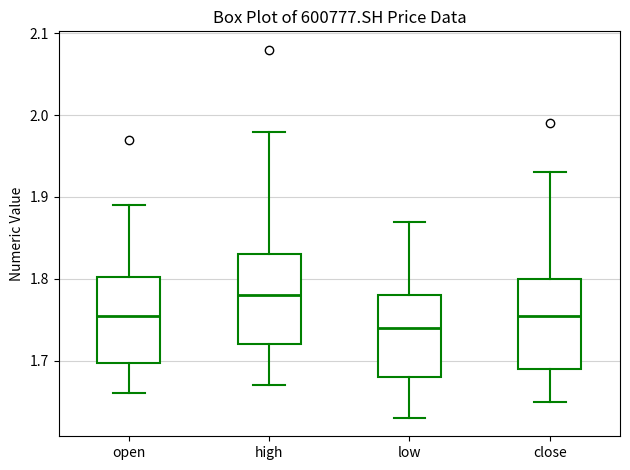

Reading left to right, read every box against the y-axis: the position of its median line, the range the box covers, and the ends of its whiskers. The values are not printed on the chart, so give them approximately, as read against the axis.

open: median 1.76, box 1.70 to 1.80, whiskers 1.66 to 1.89
high: median 1.78, box 1.72 to 1.83, whiskers 1.67 to 1.98
low: median 1.74, box 1.68 to 1.78, whiskers 1.63 to 1.87
close: median 1.76, box 1.69 to 1.80, whiskers 1.65 to 1.93